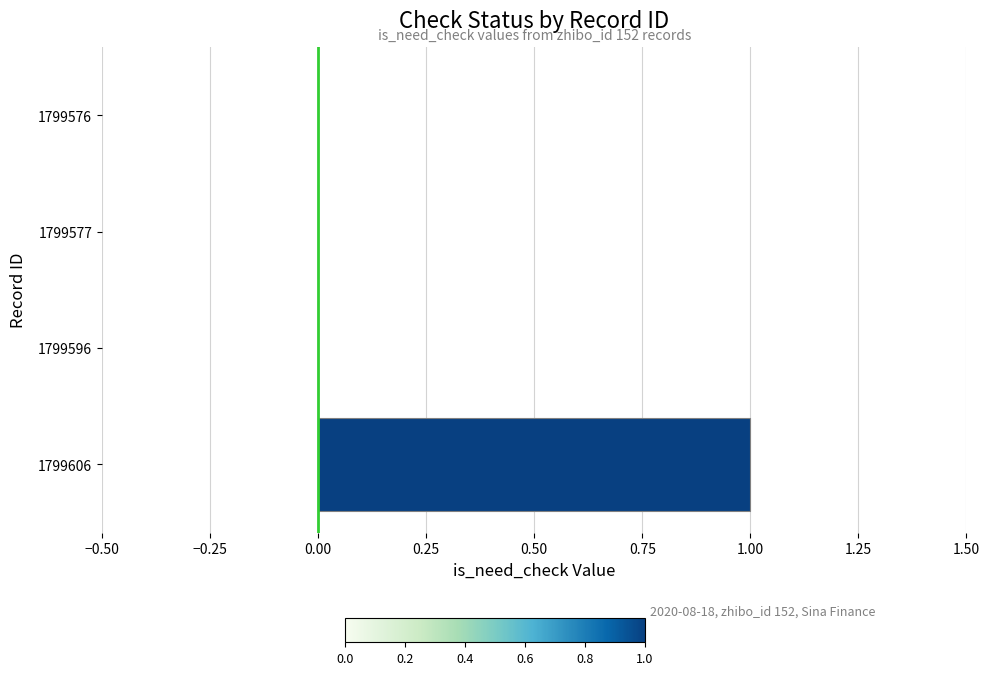

At which category does the chart reach its peak across all series?

1799606